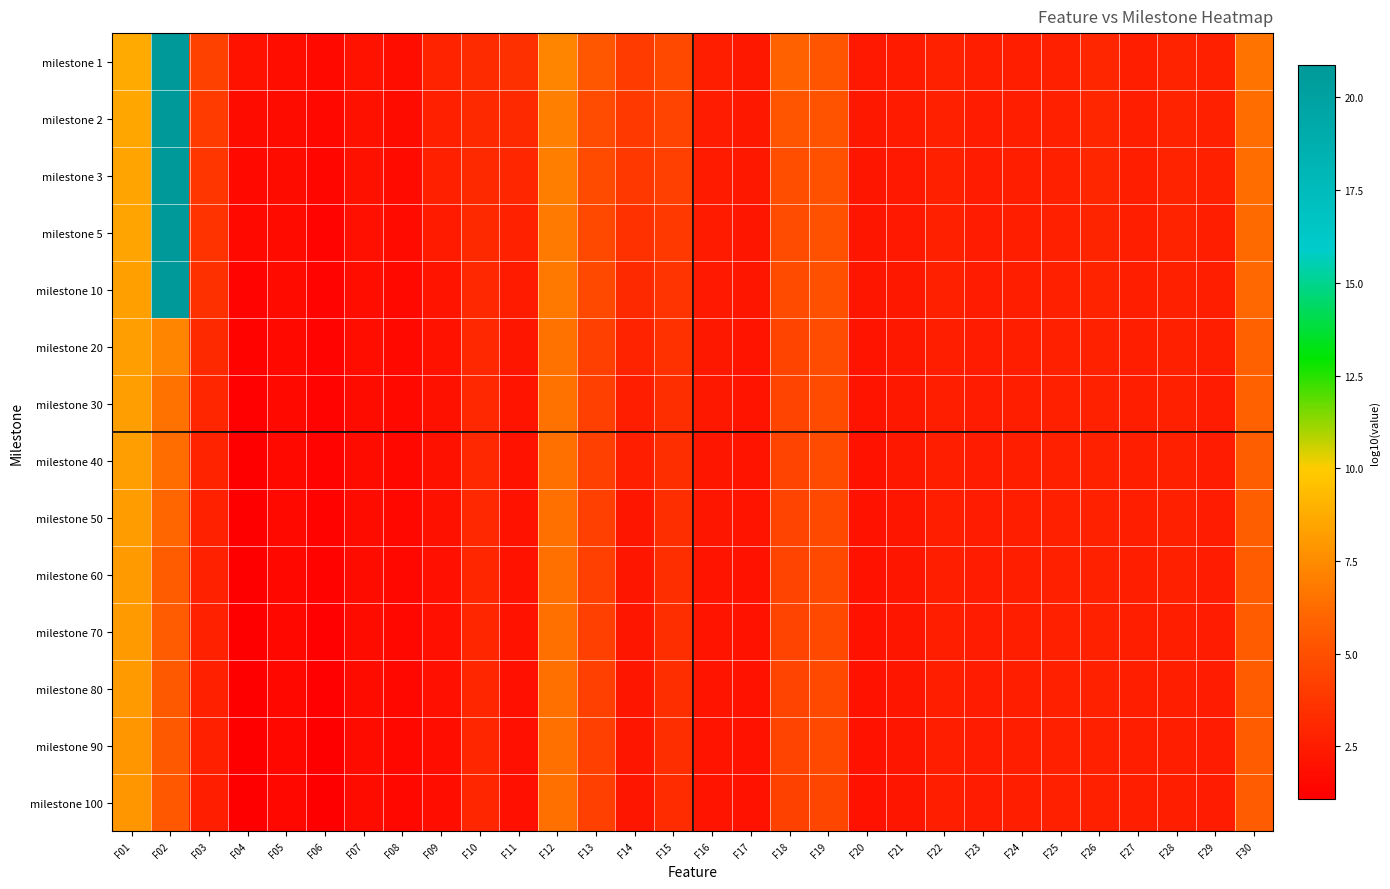

Which series has the largest total across all categories?

milestone 1